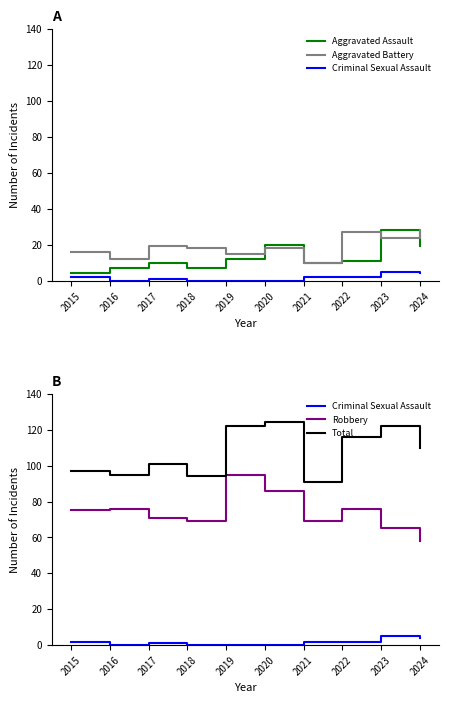

At which label does Aggravated Battery first exceed 18?

2017